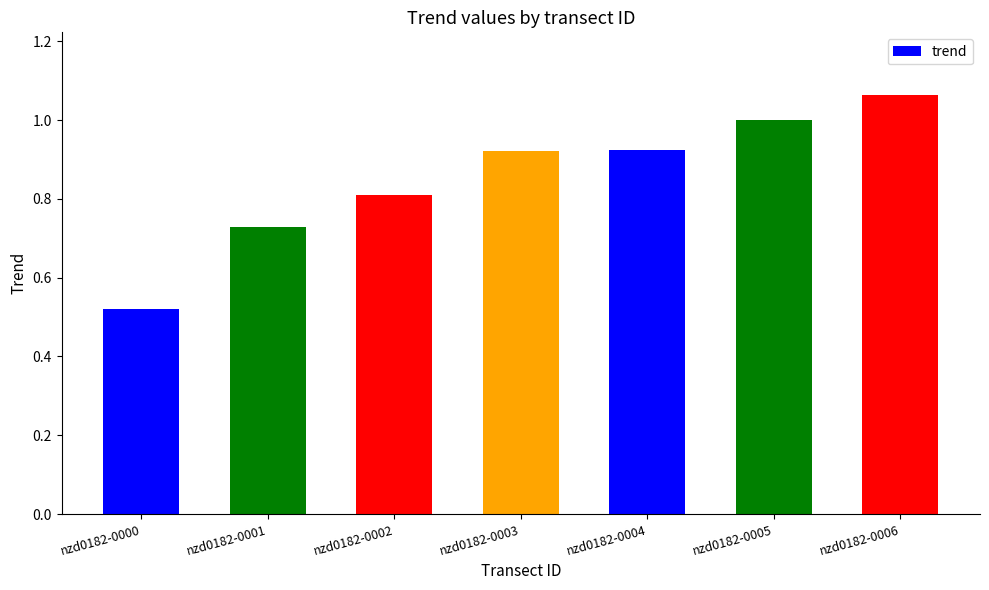

What is the change in value from nzd0182-0000 to nzd0182-0003?

+0.4